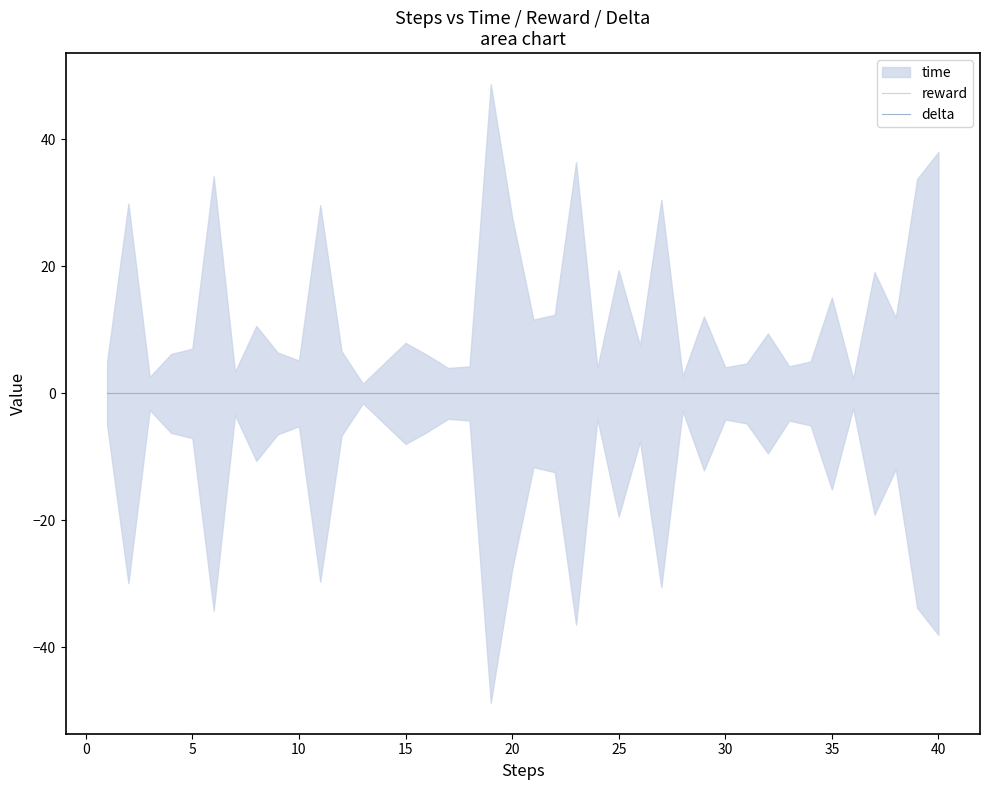

Which series has the largest range (max minus min)?

time